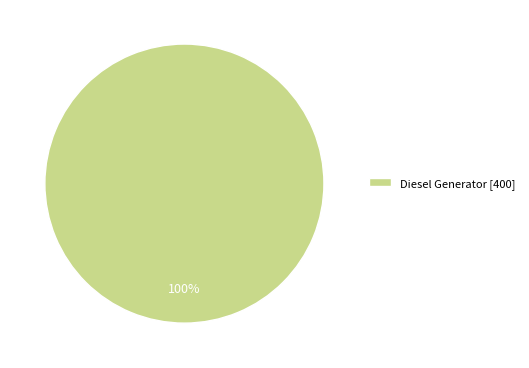

To the nearest percent, what percentage of the pie is Diesel Generator [400]?

100%